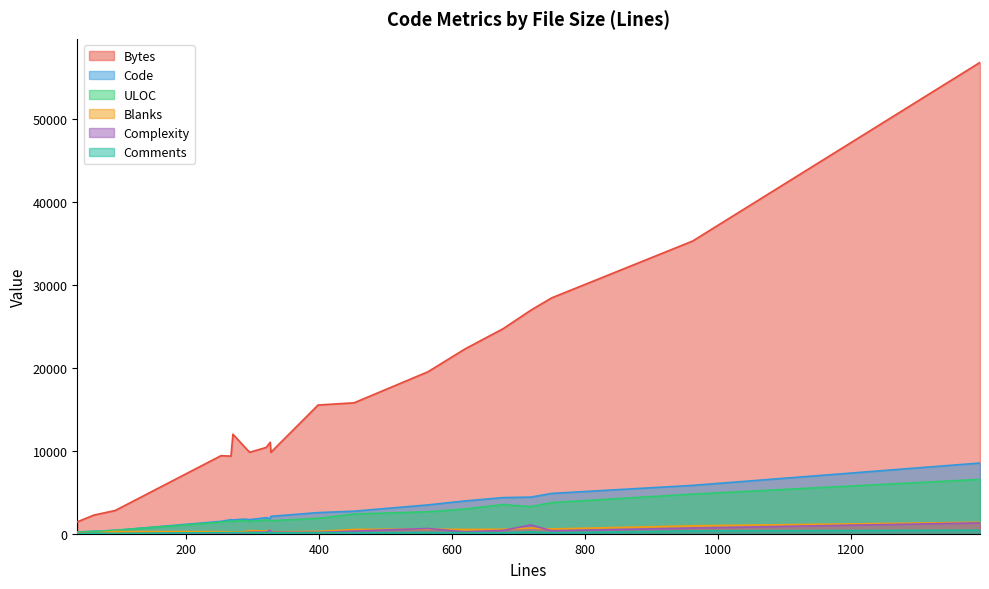

True or false: Bytes and Code cross at least once.

False